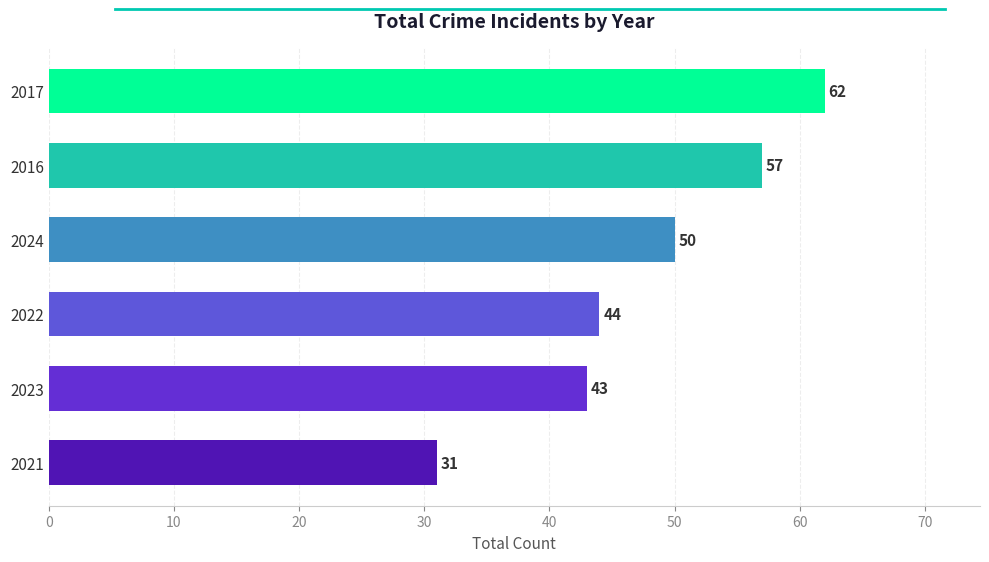

At which label is the value closest to 46?

2022